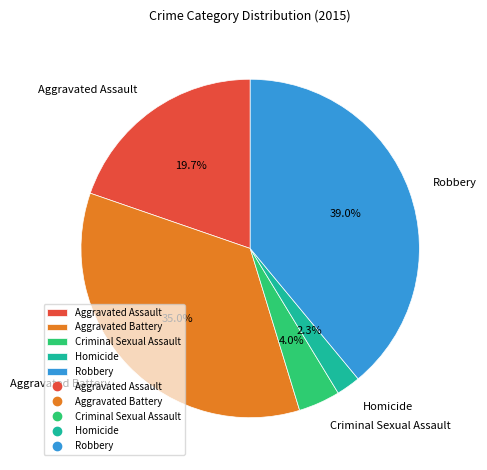

Does Aggravated Assault represent more than half of the total?

No